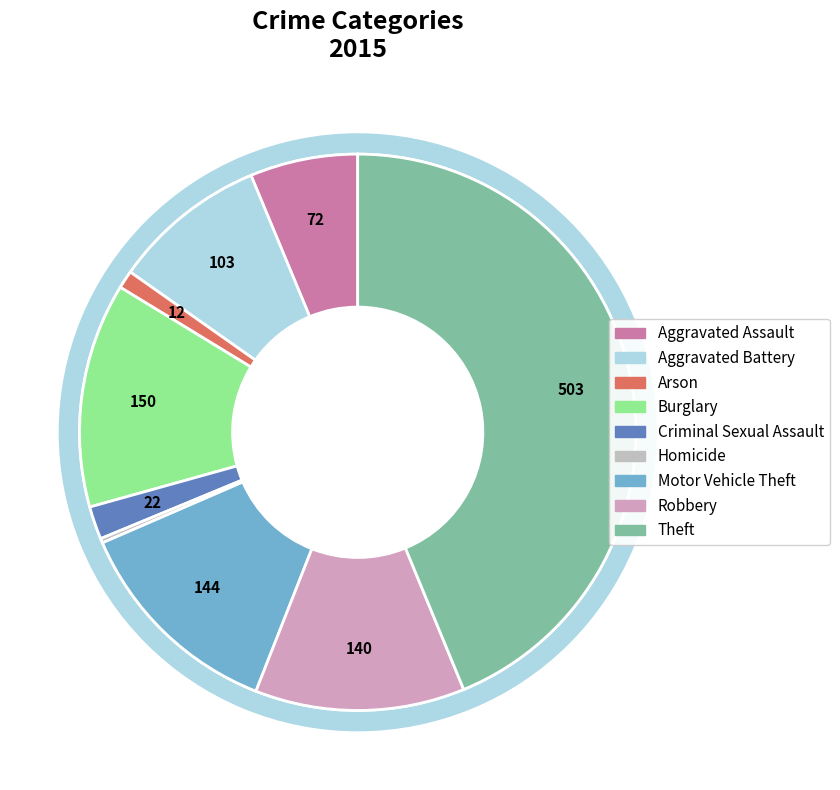

Which category has the smallest portion of the pie?

Homicide